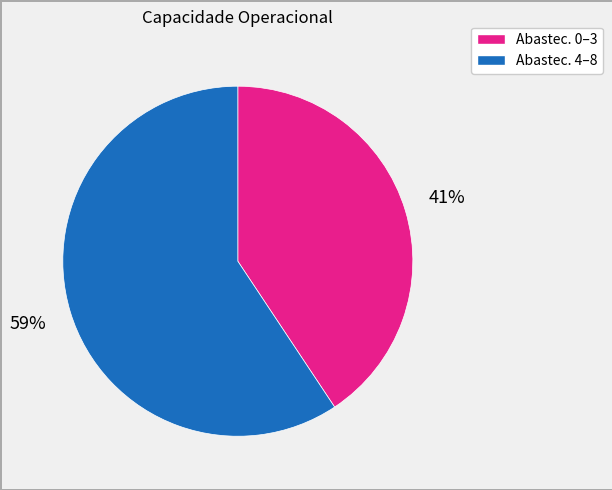

To the nearest percent, what is the average slice percentage?

50%